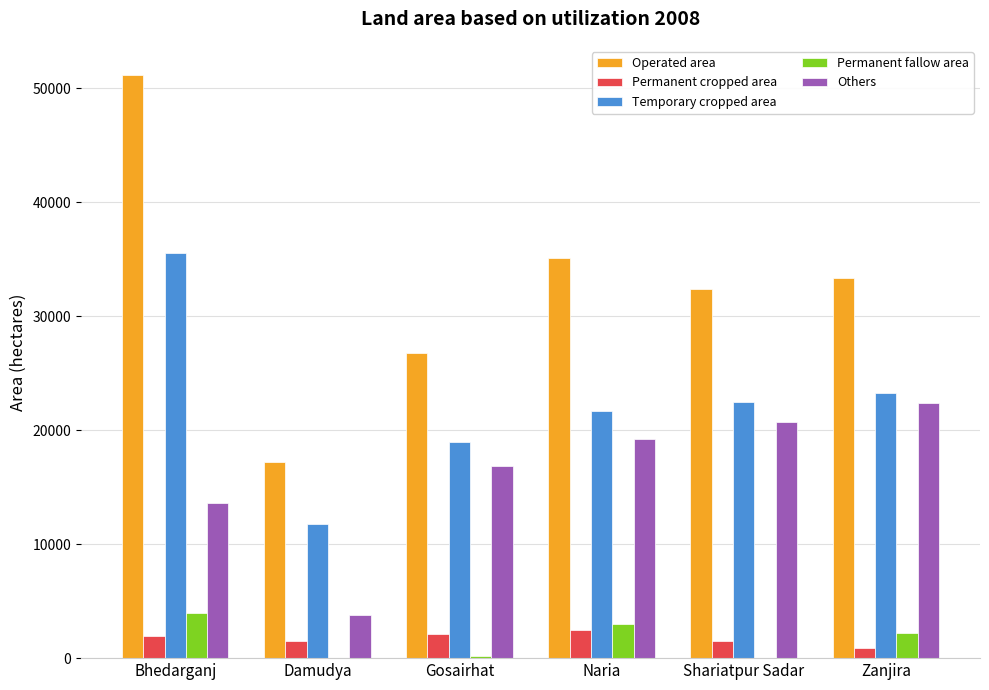

Which category has the highest value in the Temporary cropped area series?

Bhedarganj